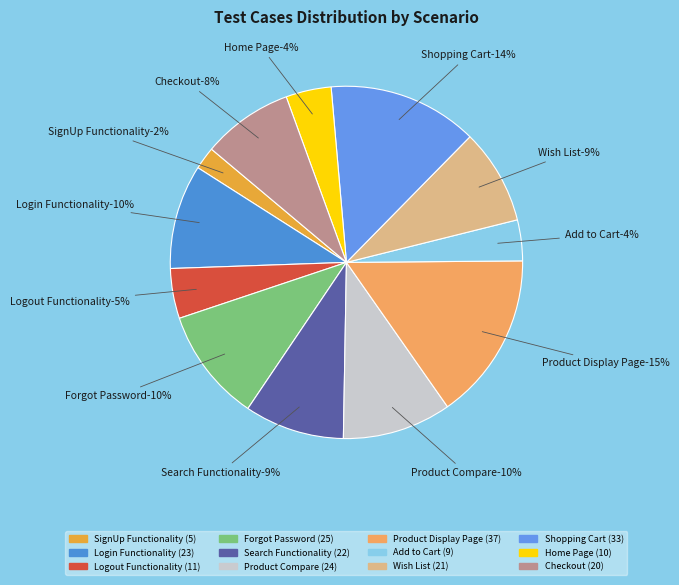

Is there any slice that represents more than half of the pie?

No